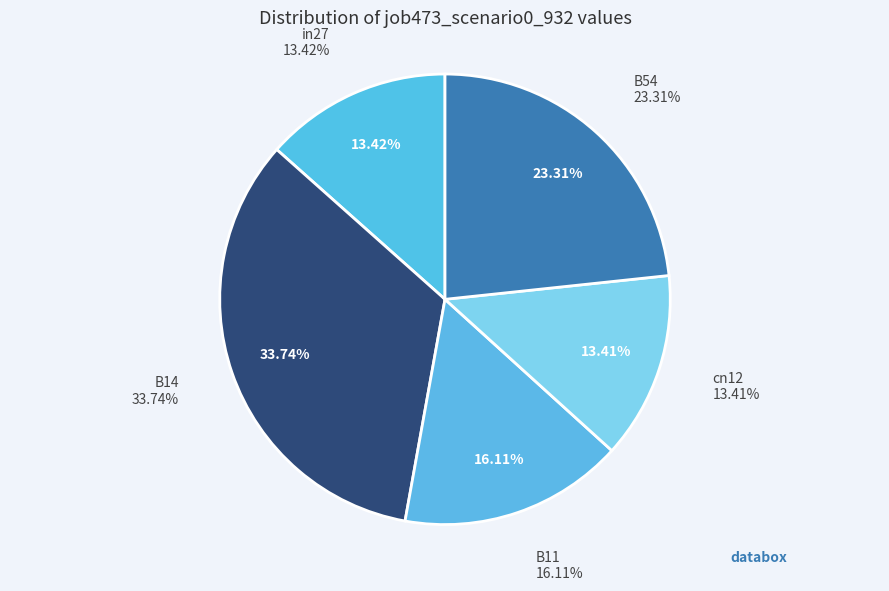

What portion of the pie excludes B54?

76.7%